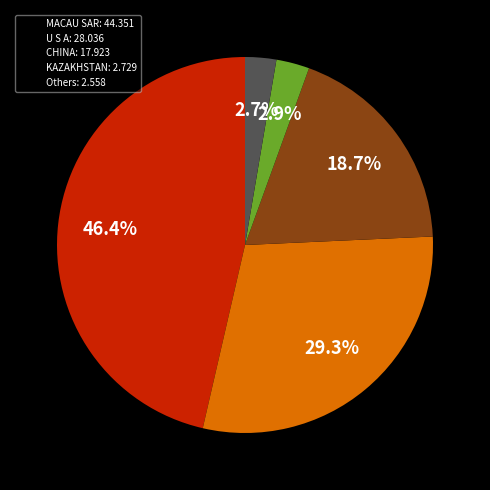

What is the total percentage of U S A: 28.036 and Others: 2.558?

32.0%